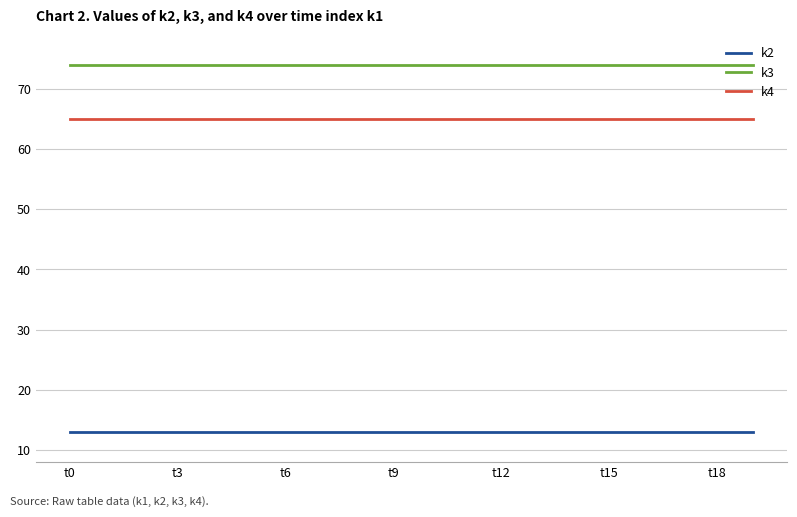

True or false: k2 and k3 intersect in this chart.

False